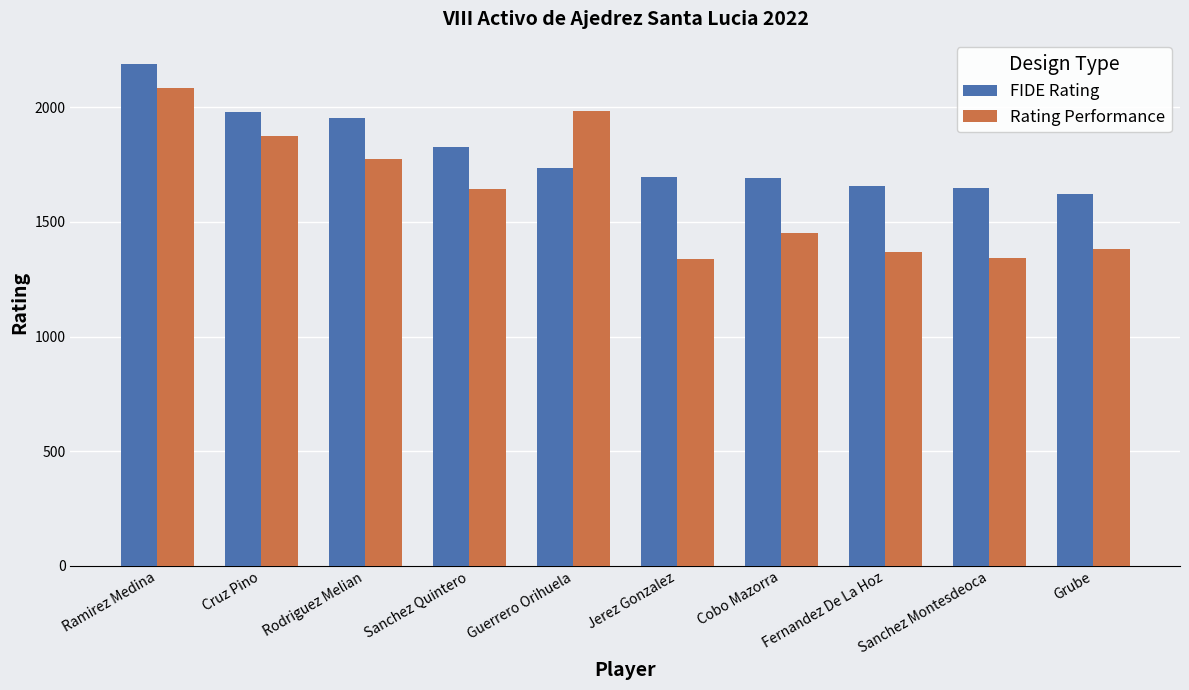

What is the value of the Rating Performance bar at the 6th from the left?

1340